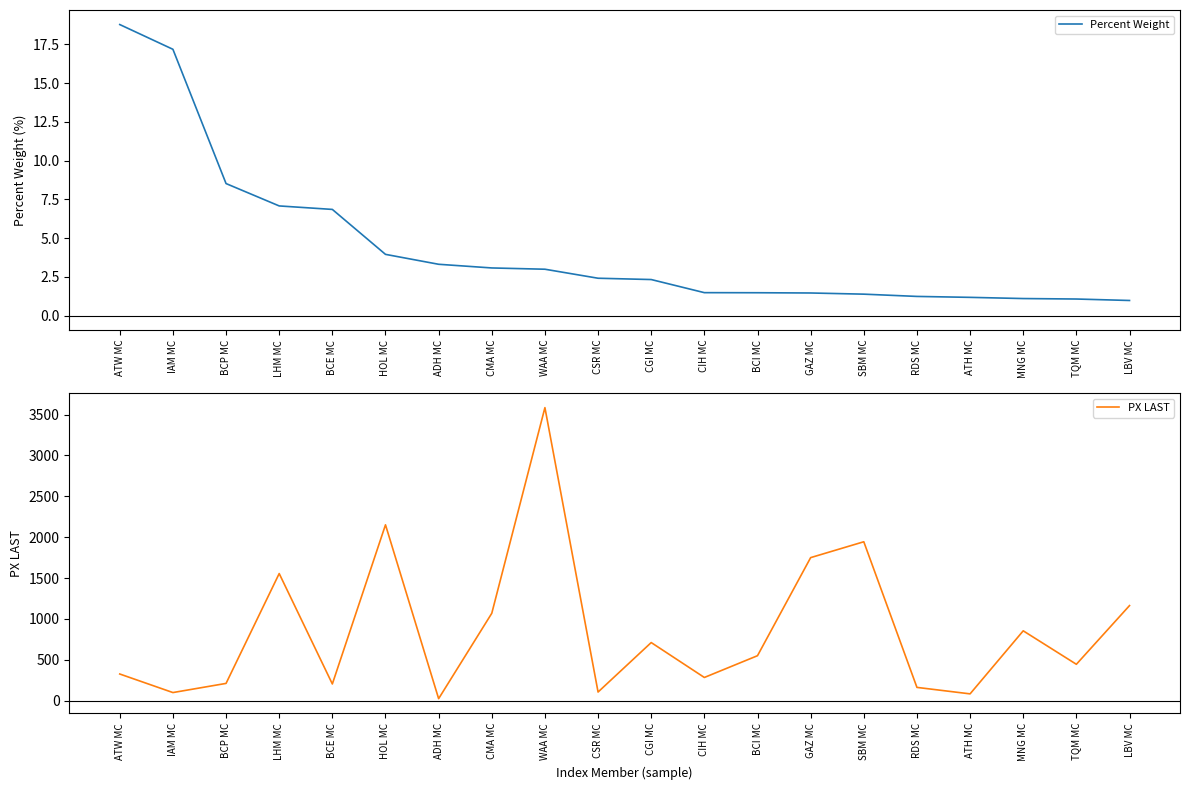

What is the lowest value of the Percent Weight series?

1.0